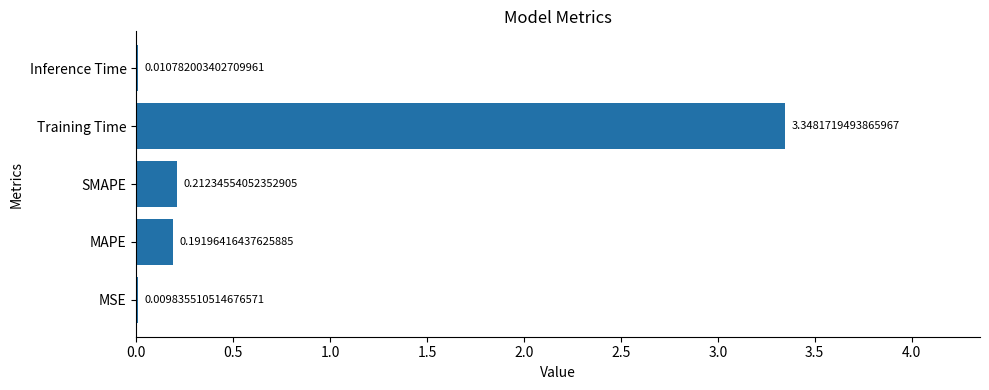

Which has a higher value, MSE or MAPE?

MAPE